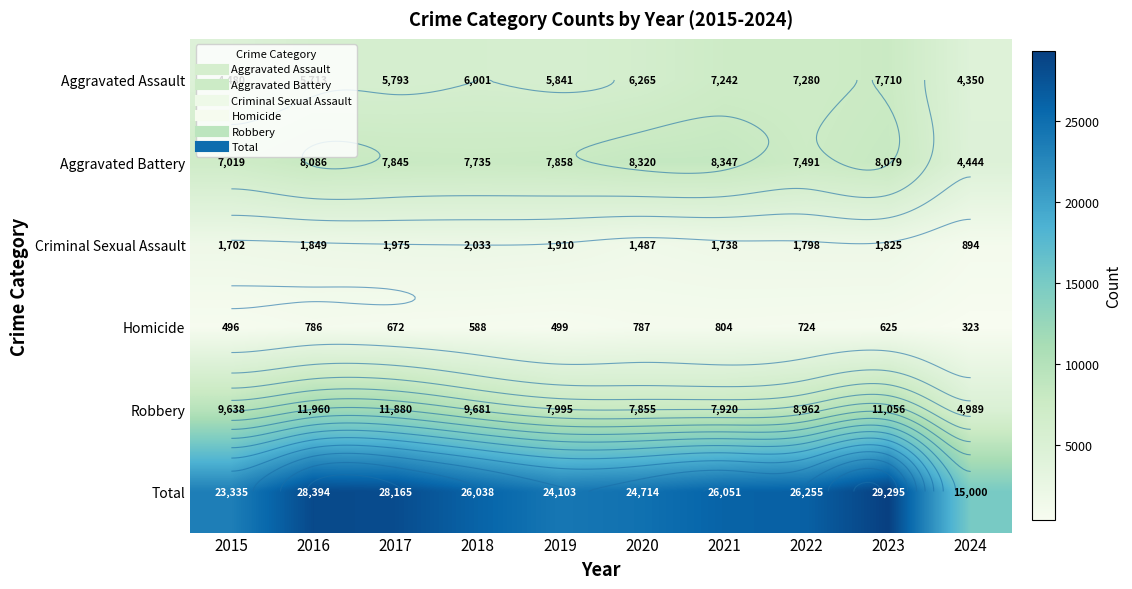

What is the approximate value of Criminal Sexual Assault at 2016, to the nearest 100?

1800